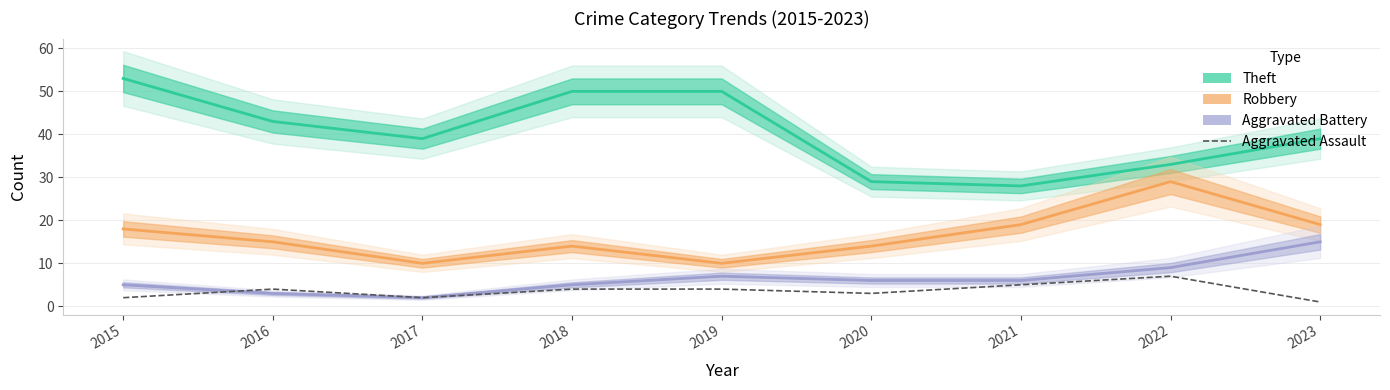

What is the difference between the highest and lowest values at 2019?

46